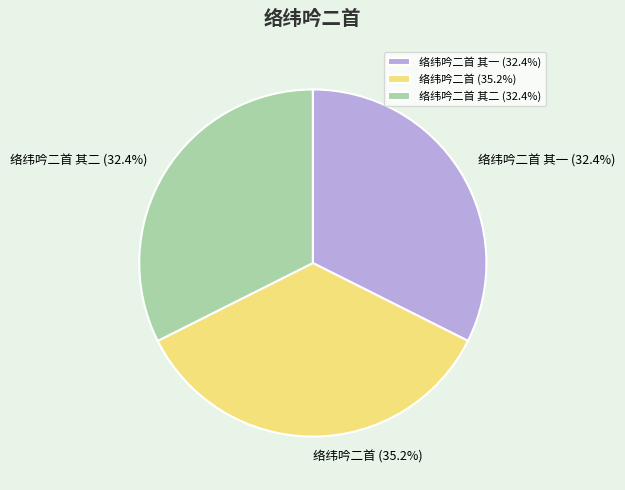

To the nearest percent, what portion does 络纬吟二首 其一 represent?

32%